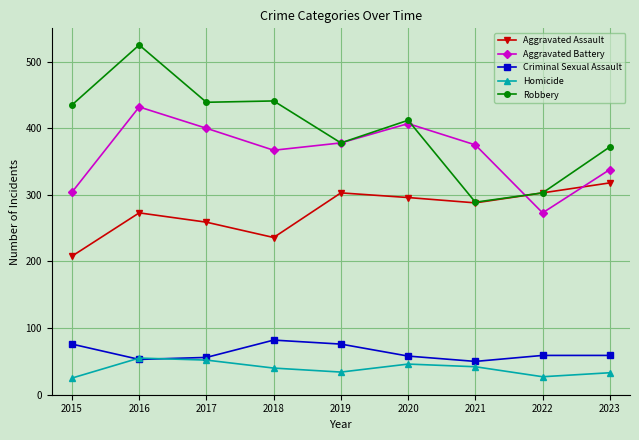

Is it true that Robbery equals 168 at 2017?

False